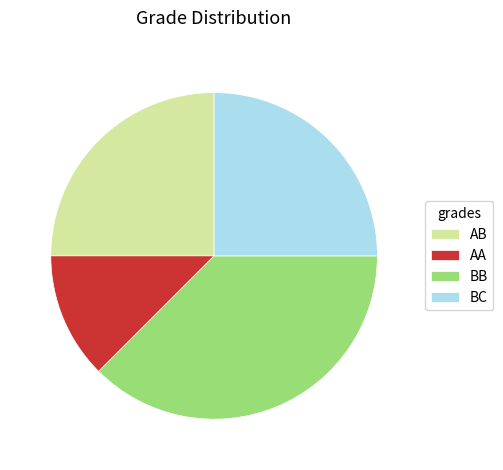

Combined, do BB and AB account for over 50%?

Yes